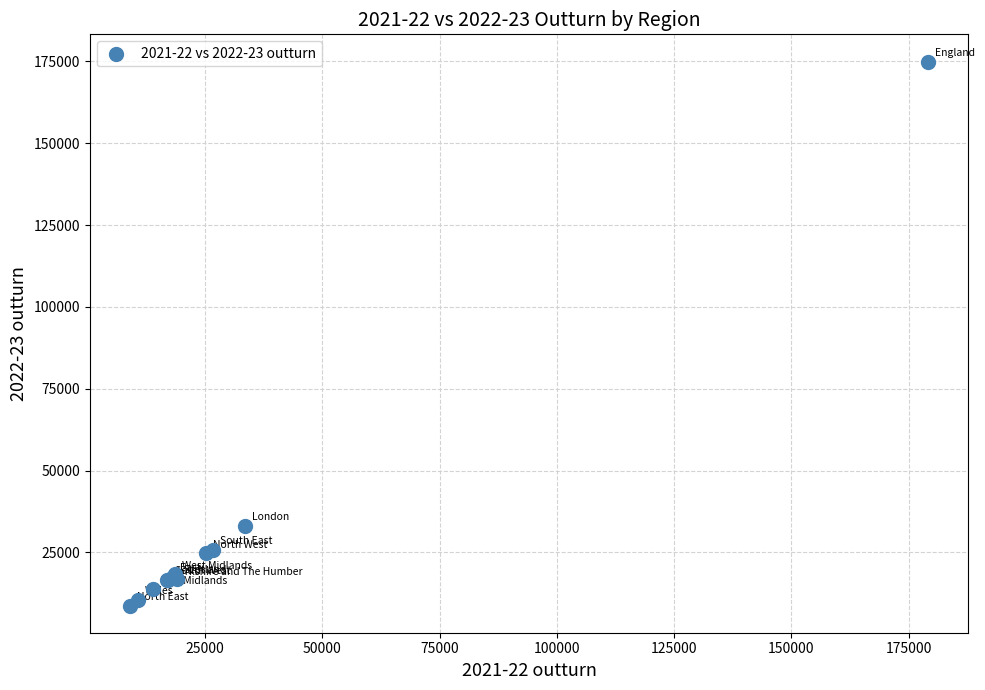

What Y value in the scatter plot is closest to 91870?

33041